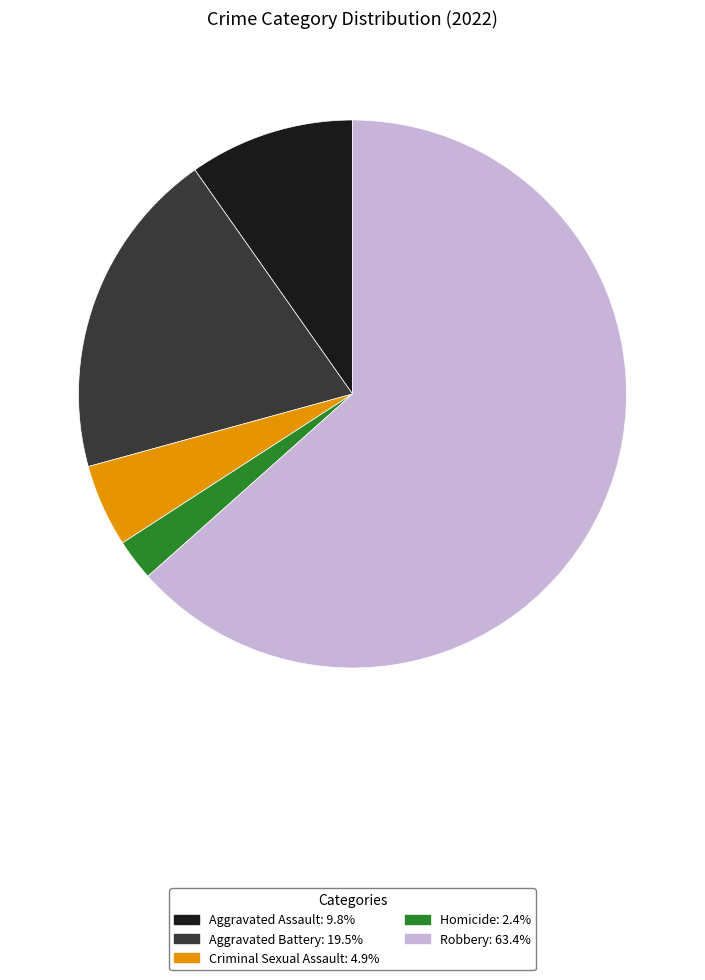

Is there any slice that represents more than half of the pie?

Yes